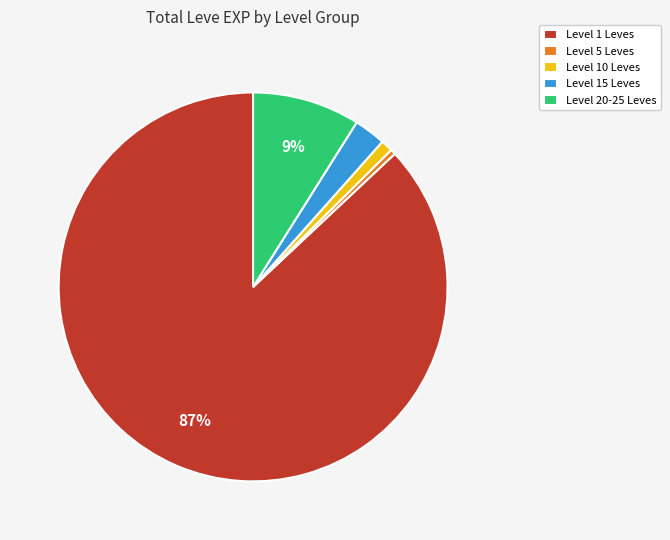

Does any single category account for the majority?

Yes